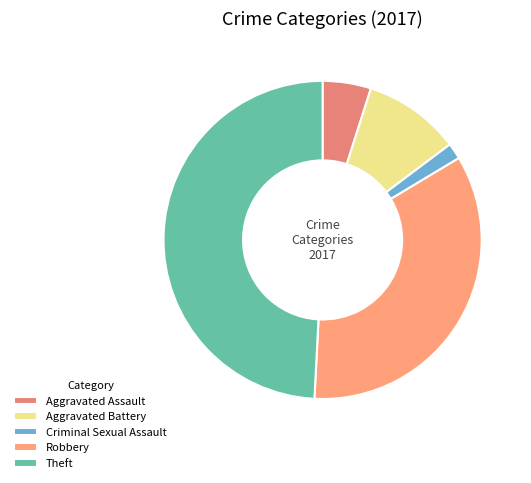

Is it true that Aggravated Battery is 1% of the pie?

False